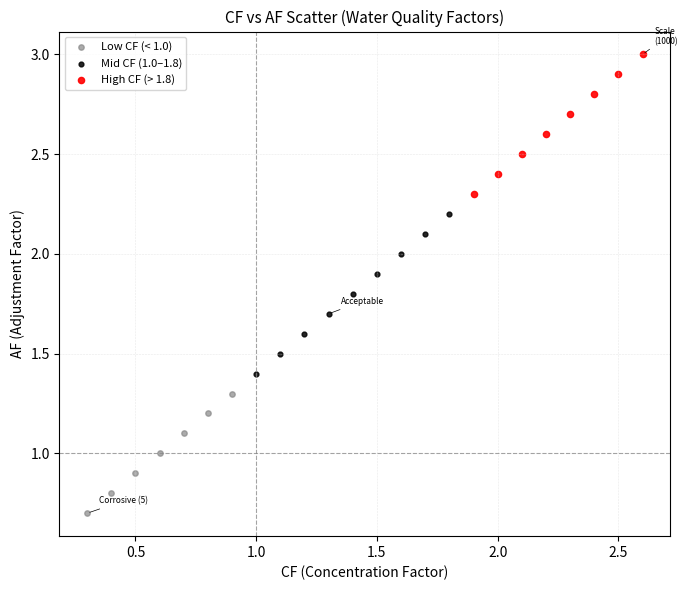

What are all the series names shown in the legend?

Low CF (< 1.0), Mid CF (1.0–1.8), High CF (> 1.8)